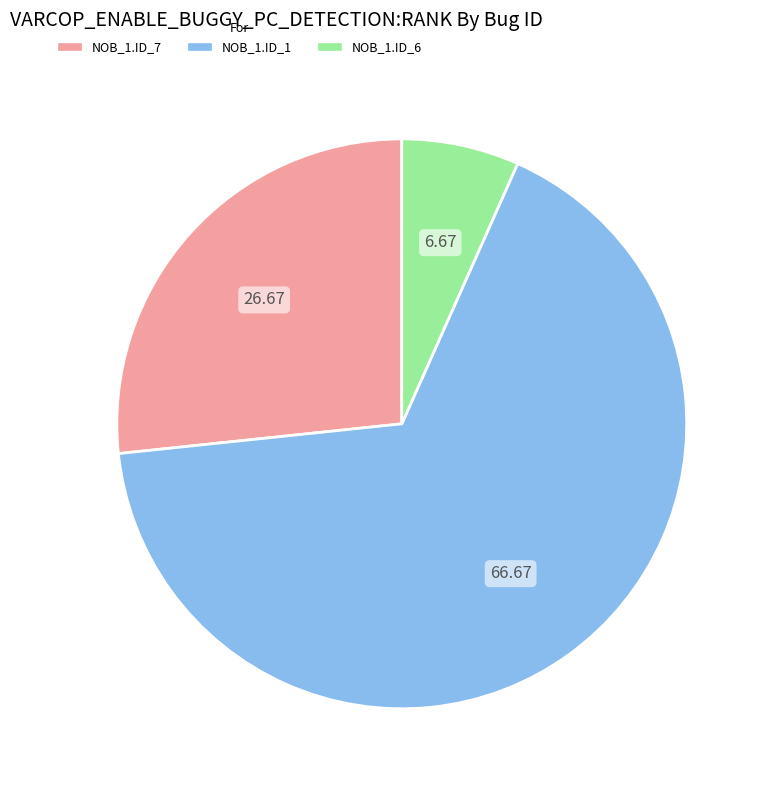

Is there a majority slice in this chart?

Yes